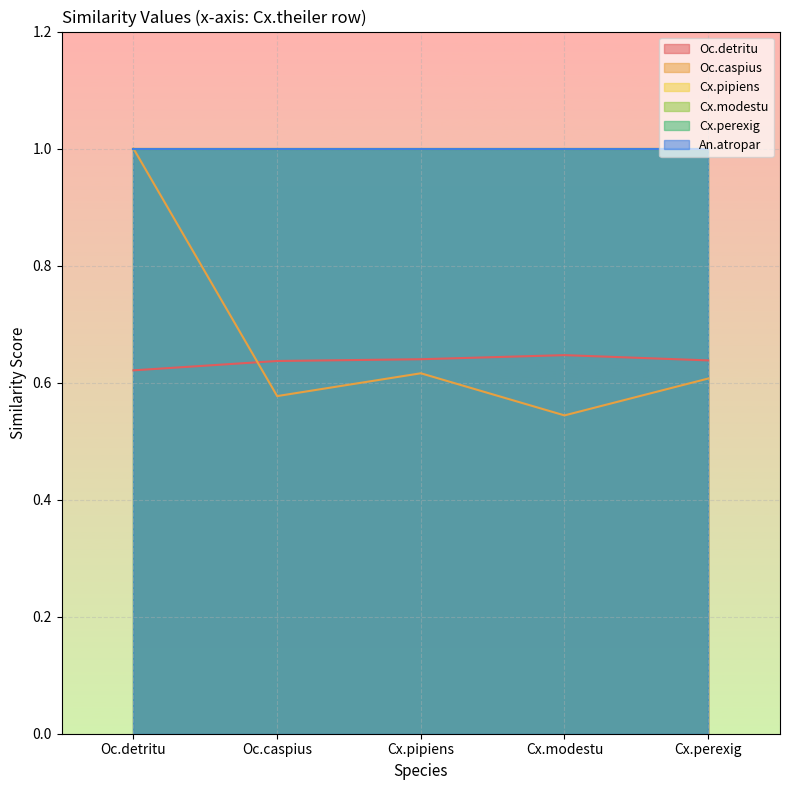

Which series has the largest total across all categories?

Cx.pipiens